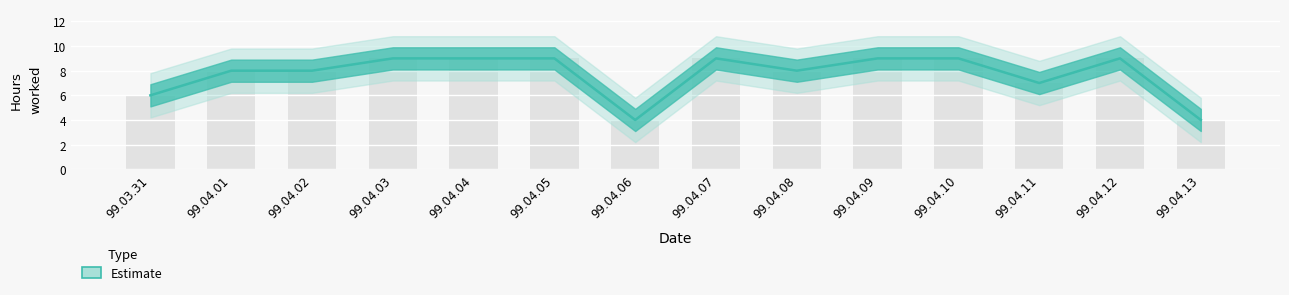

What is the minimum value shown in the chart?

4